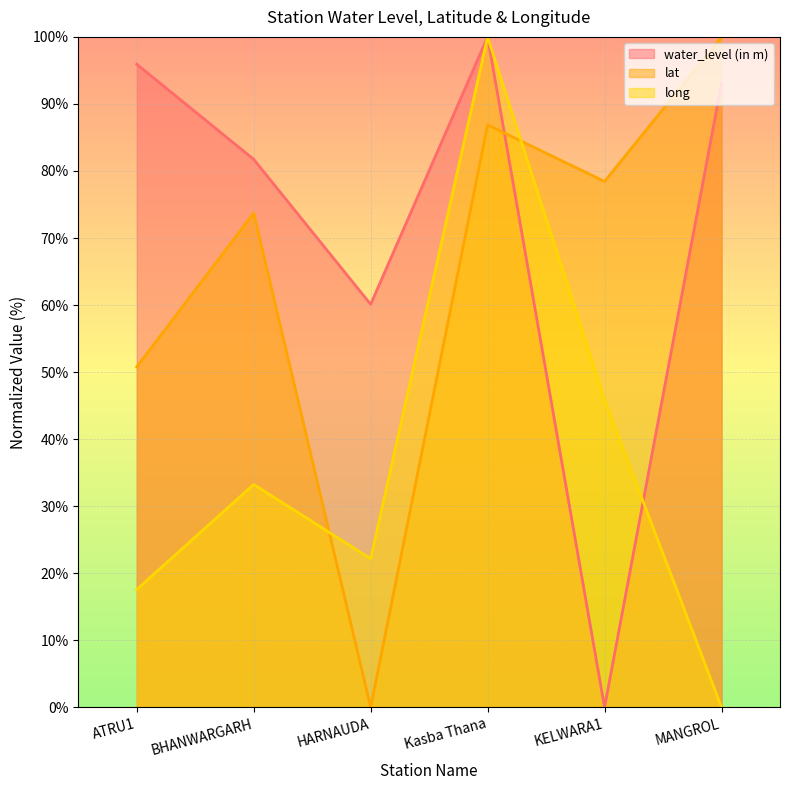

Reading left to right, what are all the values shown in this chart?

water_level (in m): ATRU1=95.9	BHANWARGARH=81.7	HARNAUDA=60.1	Kasba Thana=100.0	KELWARA1=0.0	MANGROL=93.1
lat: ATRU1=50.8	BHANWARGARH=73.7	HARNAUDA=0.0	Kasba Thana=86.9	KELWARA1=78.4	MANGROL=100.0
long: ATRU1=17.6	BHANWARGARH=33.2	HARNAUDA=22.2	Kasba Thana=100.0	KELWARA1=45.8	MANGROL=0.0